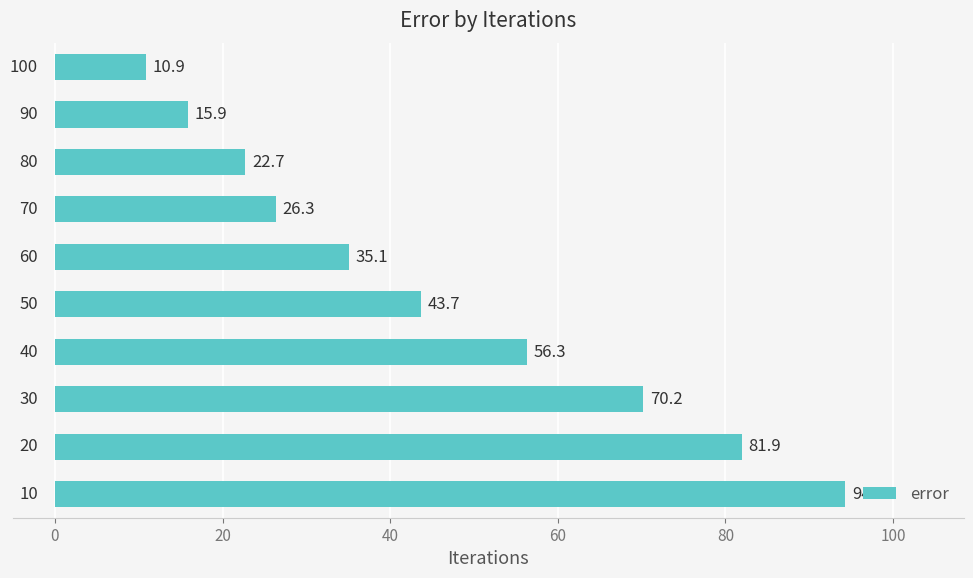

What is the ratio of the value at 100 to the value at 40?

0.2